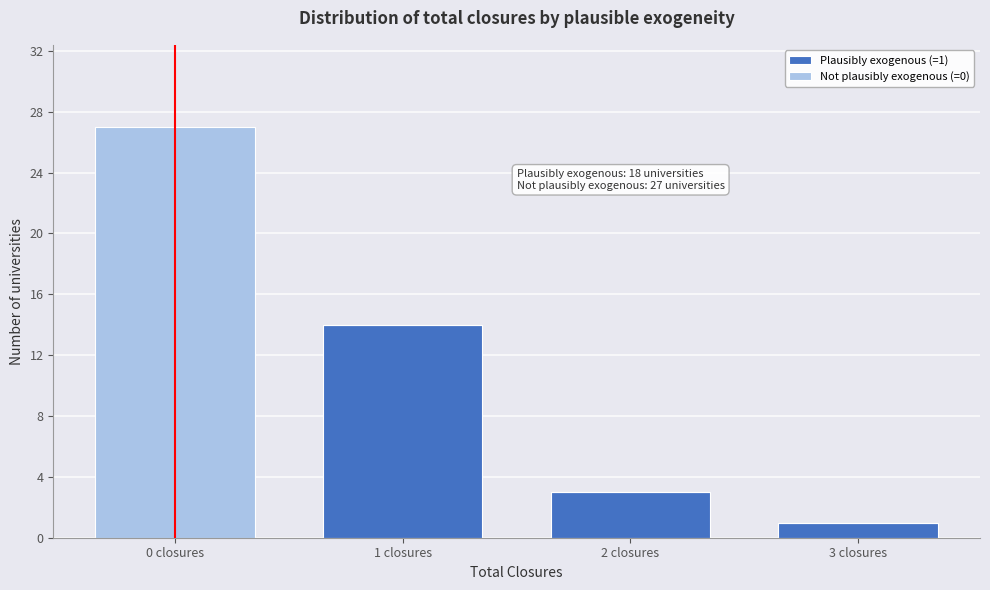

Reading left to right, list the values for the Plausibly exogenous (=1) series.

0 closures=0	1 closures=14	2 closures=3	3 closures=1